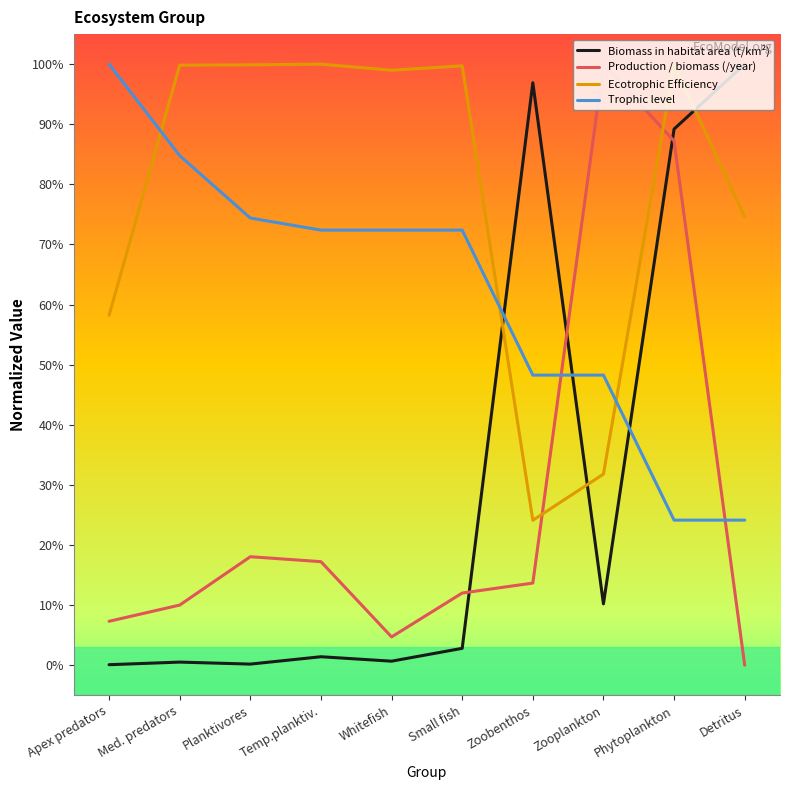

What is the difference between the maximum and minimum values in the Biomass in habitat area (t/km²) series?

99.9